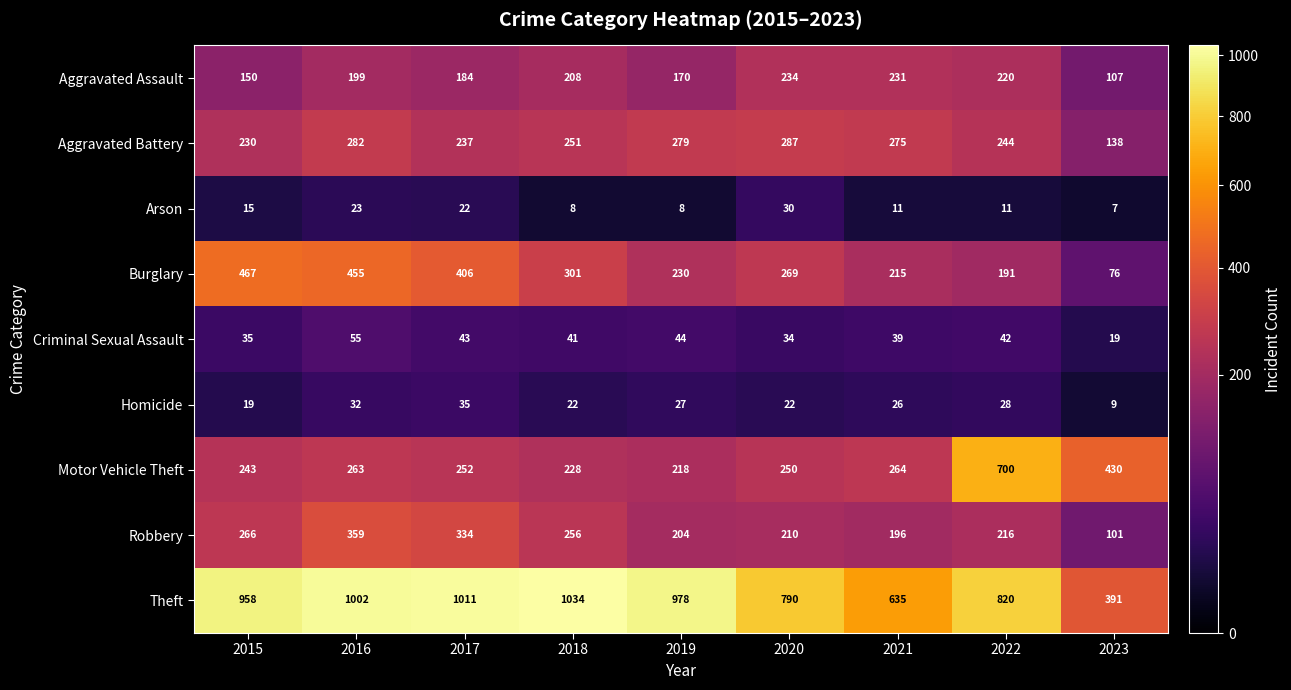

The value of Homicide at 2021 is 44. True or false?

False